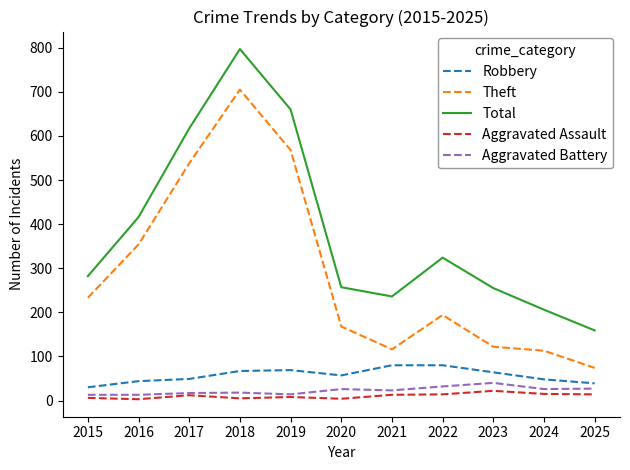

What is the difference between the Total values at 2016 and 2018?

381